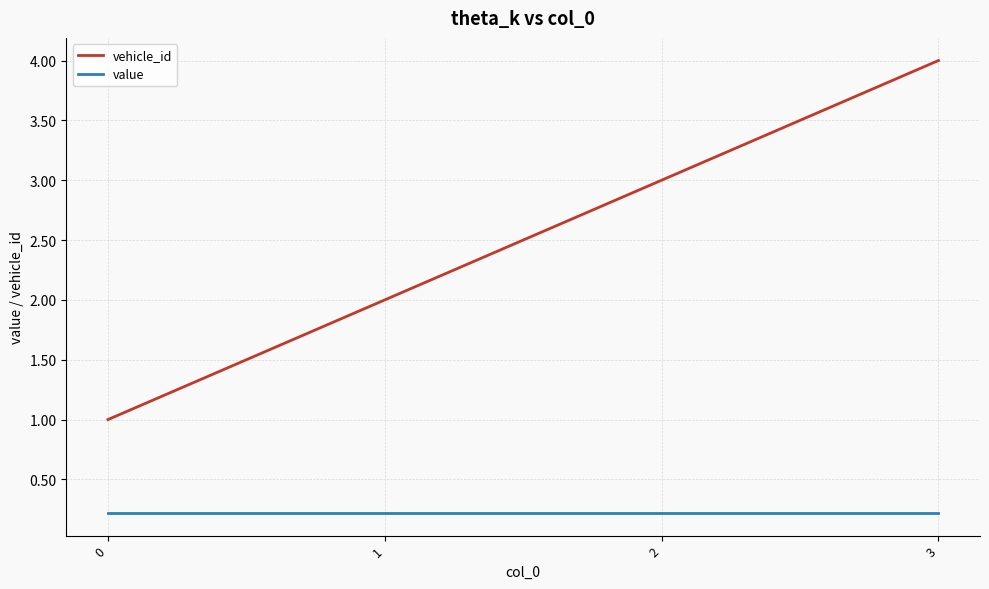

What are all the series names shown in the legend?

vehicle_id, value